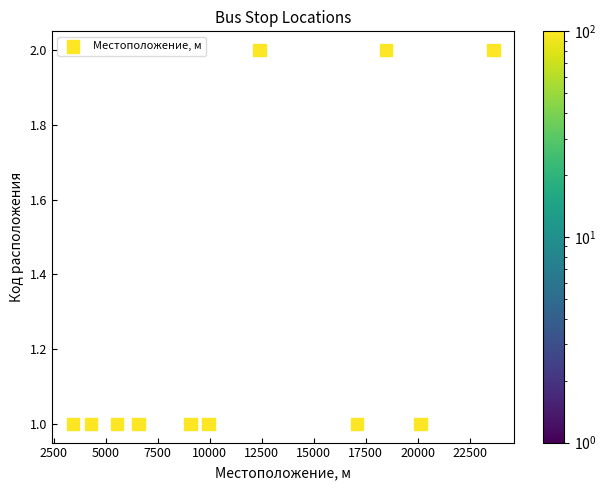

What is the average X value?

11863